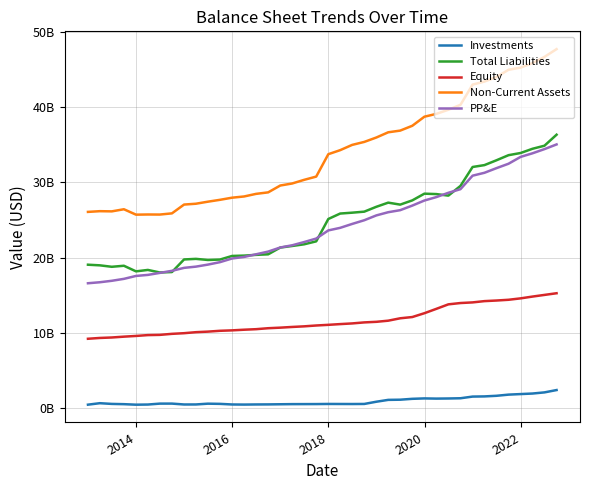

Is the value of Non-Current Assets at 29 greater than the value of Investments at 12?

Yes